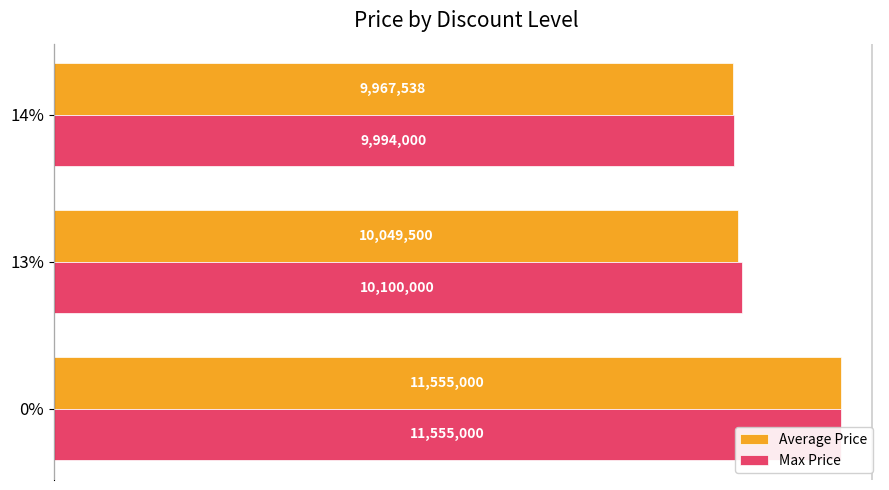

Rank the series by their maximum value, from highest to lowest.

Average Price, Max Price